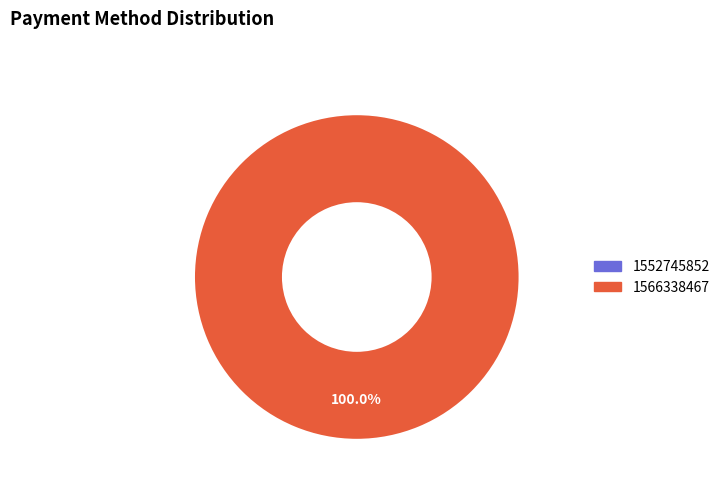

Between 1552745852 and 1566338467, which is larger?

1566338467